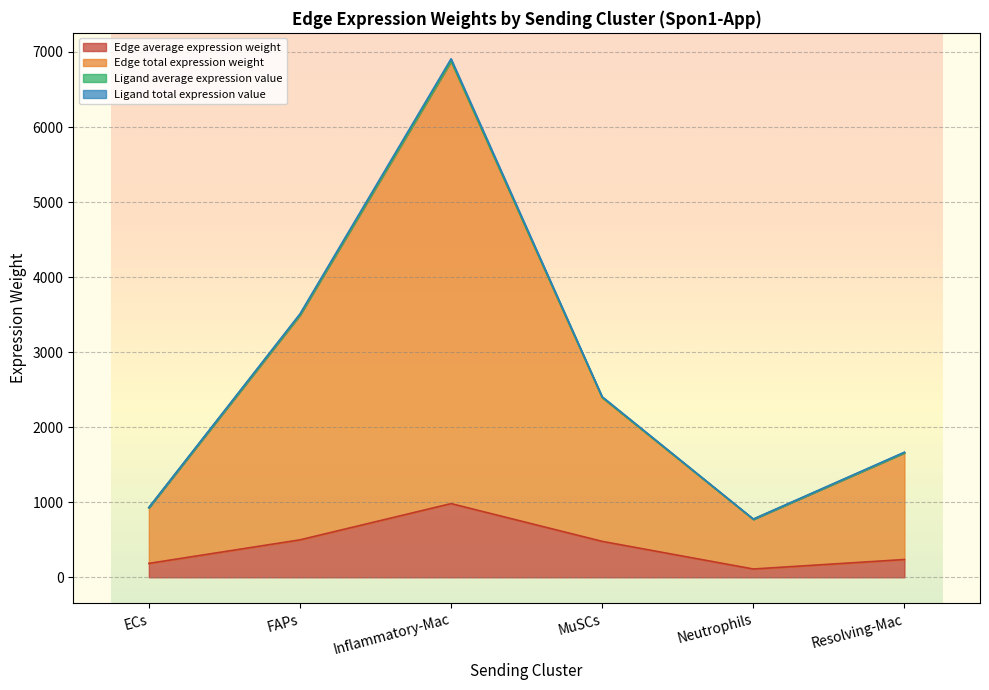

What is the minimum value for Edge total expression weight?

771.9